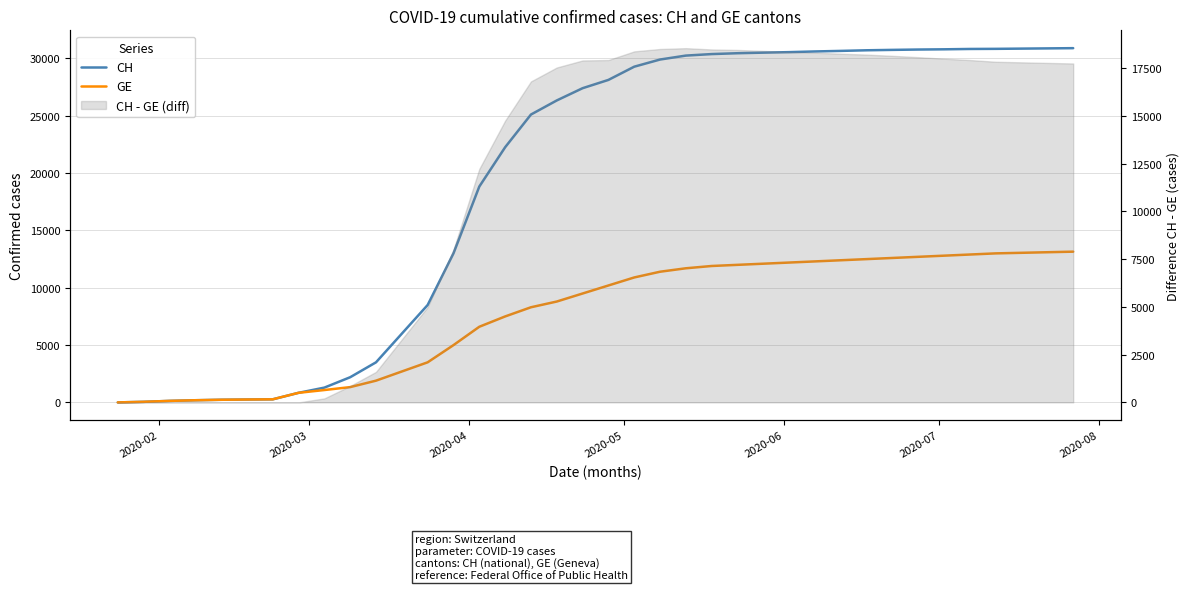

True or false: GE has more than 2 interior local peaks.

False